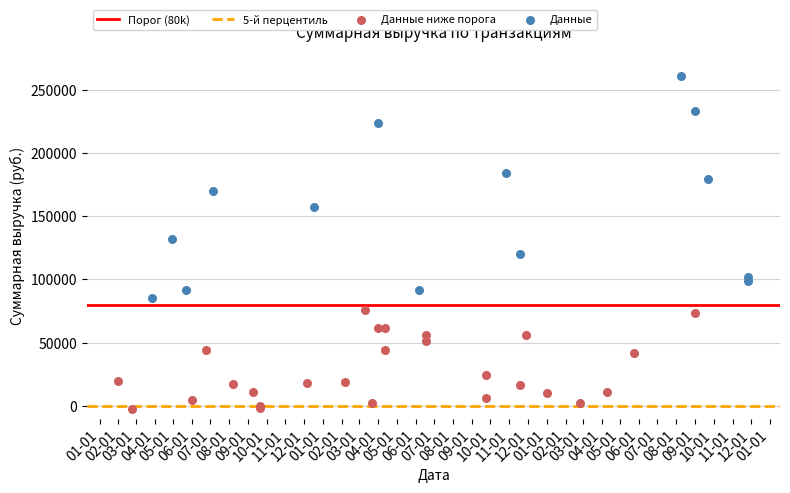

Which series contains the lowest Y value?

Данные ниже порога